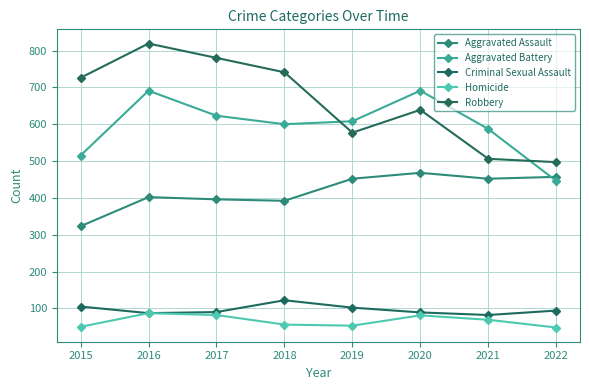

Does the chart display data point markers on the line(s)?

Yes